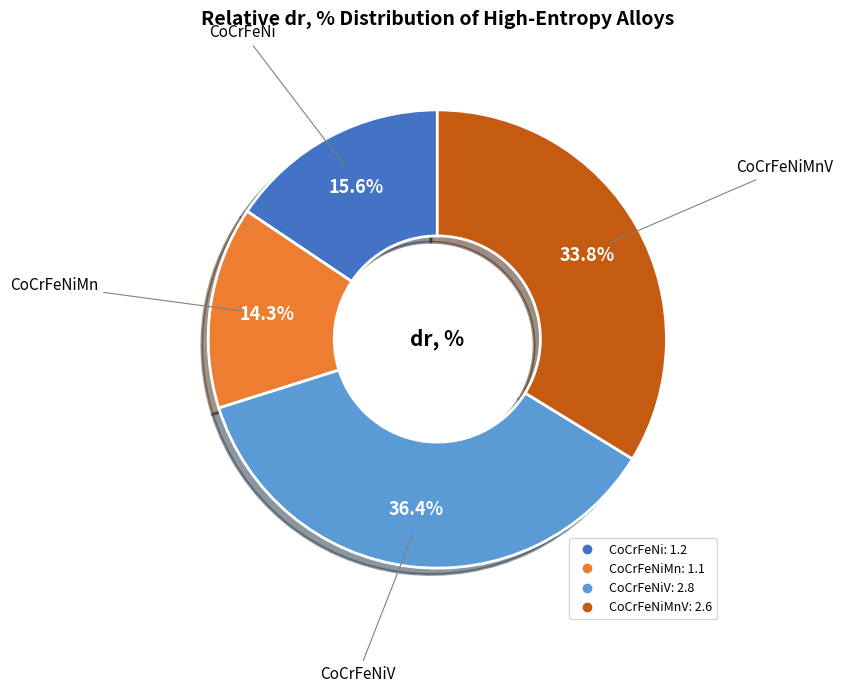

Does any single category account for the majority?

No